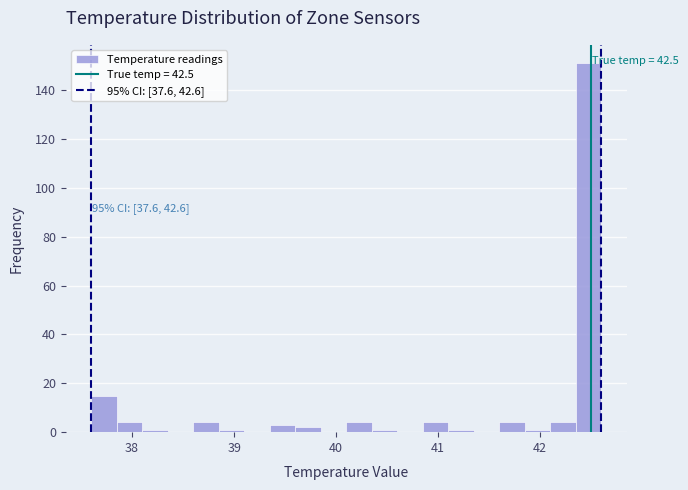

Around what value on the x-axis is the tallest bar? Give the approximate position of its centre, as read against the axis.

42.5